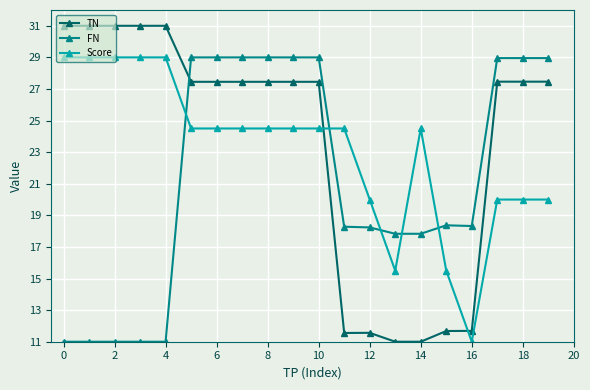

Which series has the largest range (max minus min)?

TN